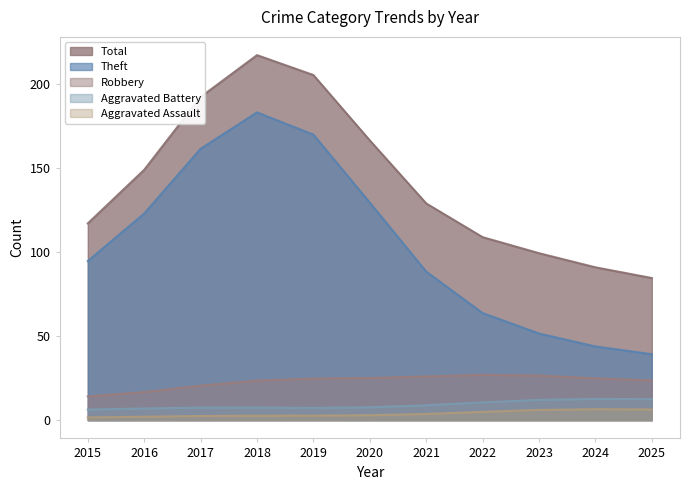

True or false: Aggravated Battery has a value of 7 at 2017.

False